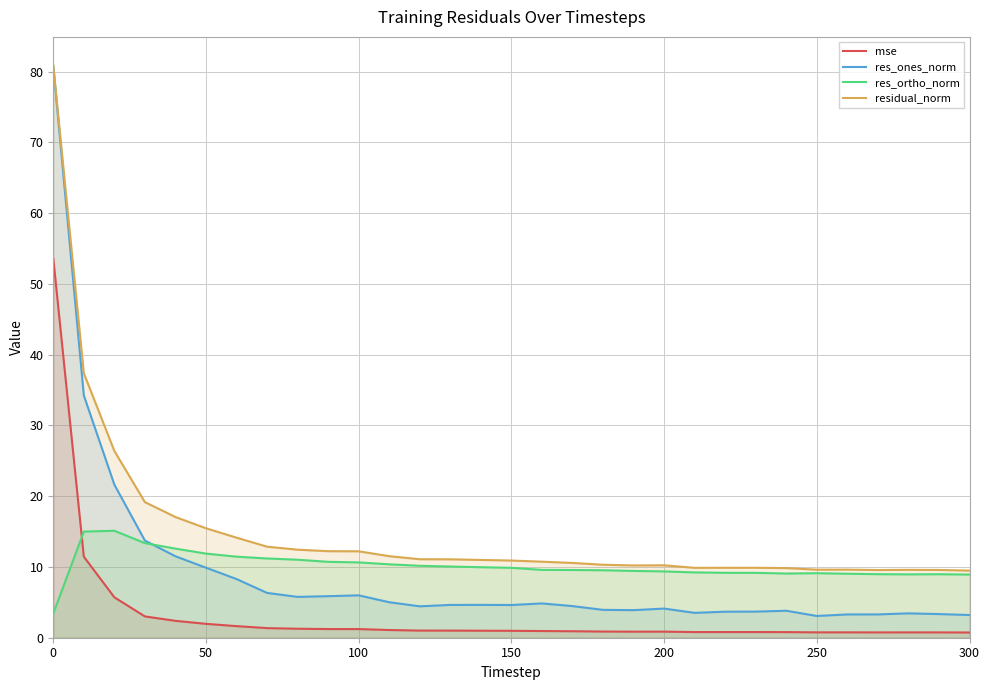

Reading left to right, list all the values displayed in this chart.

mse: 53.6	11.5	5.7	3.0	2.4	2.0	1.6	1.4	1.3	1.2	1.2	1.1	1.0	1.0	1.0	1.0	0.9	0.9	0.9	0.9	0.9	0.8	0.8	0.8	0.8	0.8	0.8	0.7	0.8	0.8	0.7
res_ones_norm: 80.8	34.2	21.6	13.7	11.5	9.9	8.3	6.3	5.8	5.9	6.0	5.0	4.4	4.6	4.6	4.6	4.8	4.5	3.9	3.9	4.1	3.5	3.7	3.7	3.8	3.1	3.3	3.3	3.4	3.3	3.2
res_ortho_norm: 3.4	15.0	15.1	13.4	12.6	11.9	11.5	11.2	11.0	10.7	10.6	10.4	10.2	10.1	10.0	9.9	9.6	9.6	9.5	9.4	9.4	9.2	9.2	9.2	9.1	9.1	9.0	9.0	9.0	9.0	8.9
residual_norm: 80.9	37.4	26.4	19.2	17.1	15.5	14.1	12.9	12.4	12.2	12.2	11.5	11.1	11.1	11.0	10.9	10.7	10.6	10.3	10.2	10.2	9.9	9.9	9.9	9.8	9.6	9.6	9.6	9.6	9.6	9.5